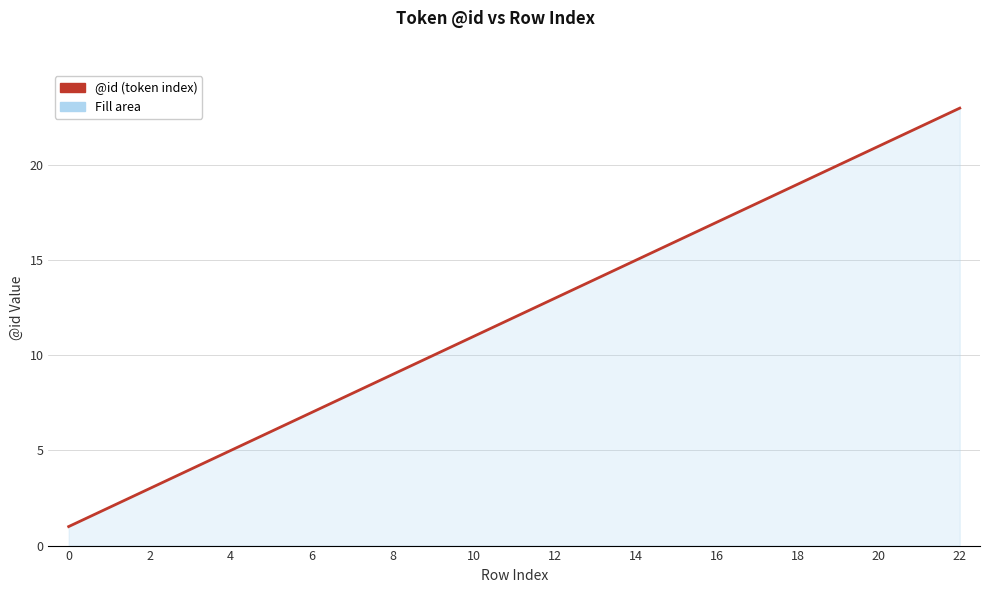

What is the sum of all values?

276